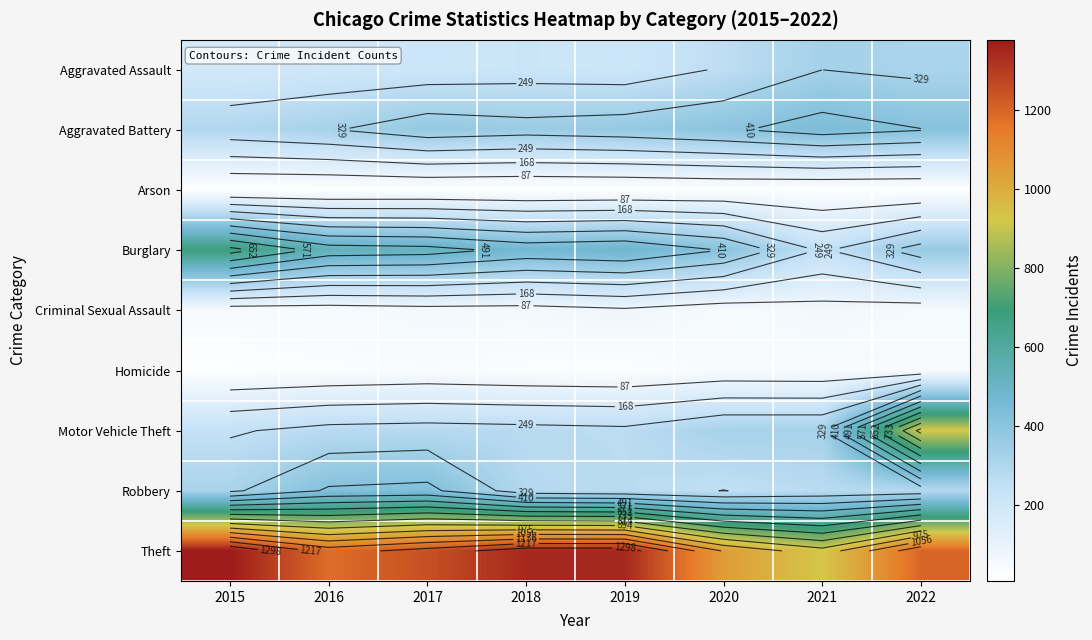

At which label does Aggravated Assault reach its peak?

2021